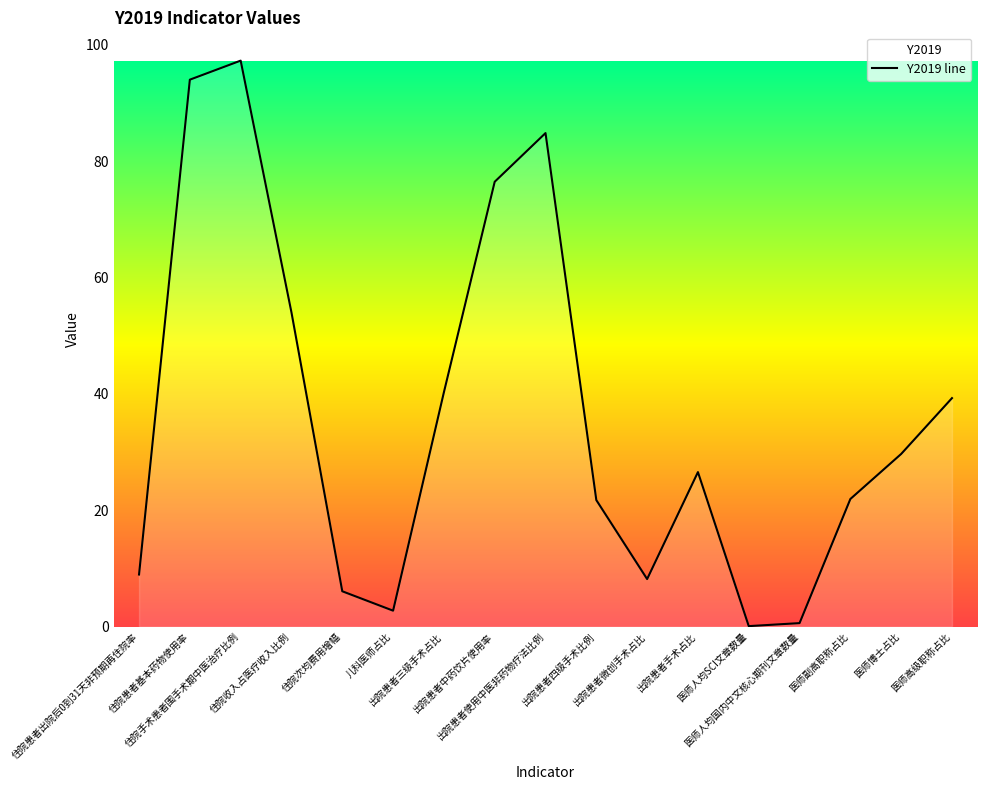

What is the minimum value shown in the chart?

0.1